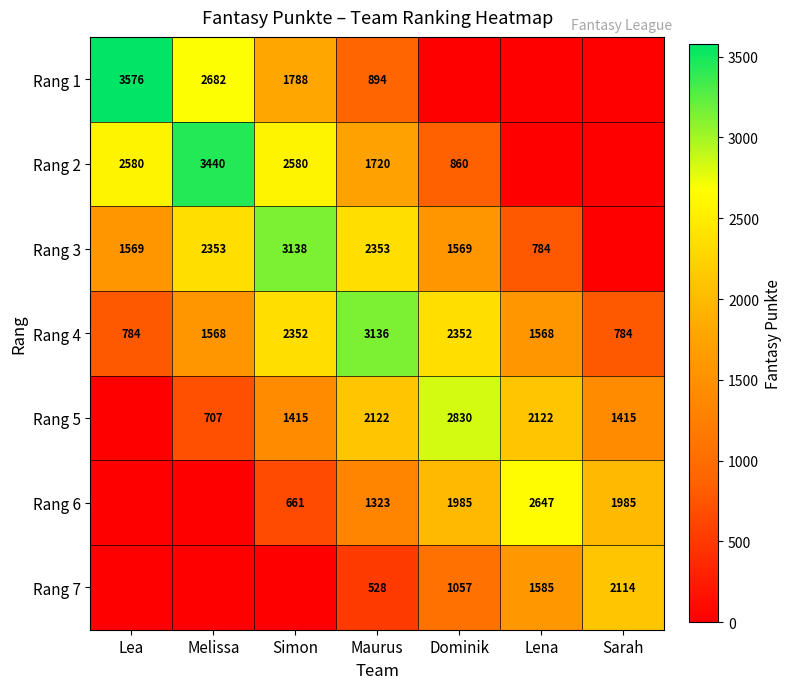

At which category does the chart reach its minimum across all series?

Dominik